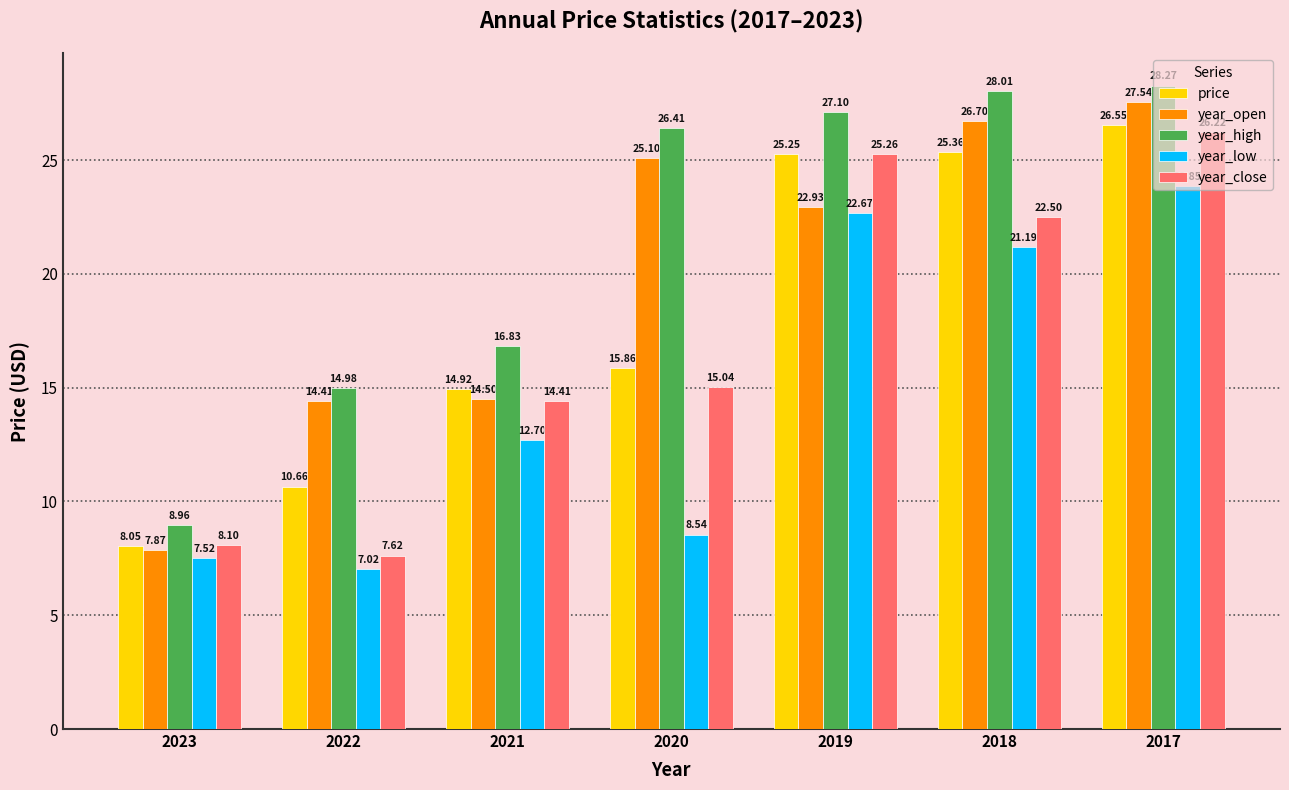

List the labels in order of price value, largest first.

2017, 2018, 2019, 2020, 2021, 2022, 2023